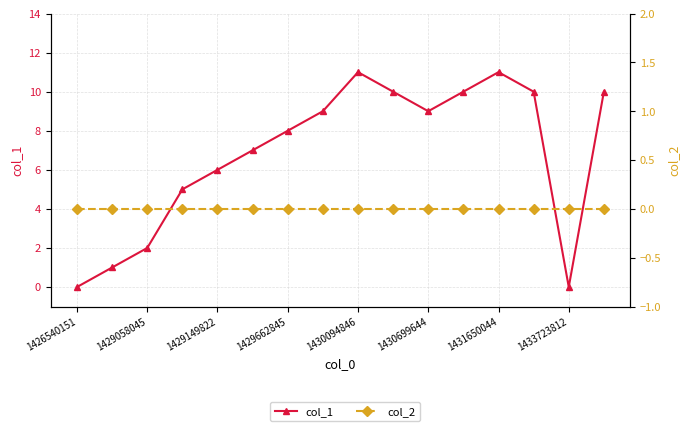

Reading right to left, transcribe all the data shown in this chart.

col_1: 10	0	10	11	10	9	10	11	9	8	7	6	5	2	1	0
col_2: 0	0	0	0	0	0	0	0	0	0	0	0	0	0	0	0